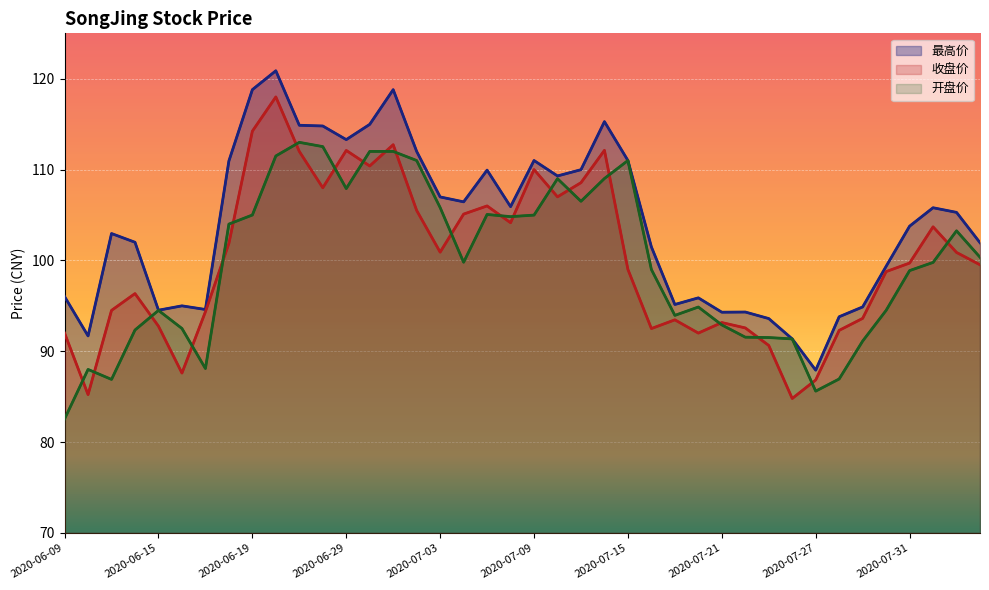

What is the total value across all series at 2020-06-09?

270.6